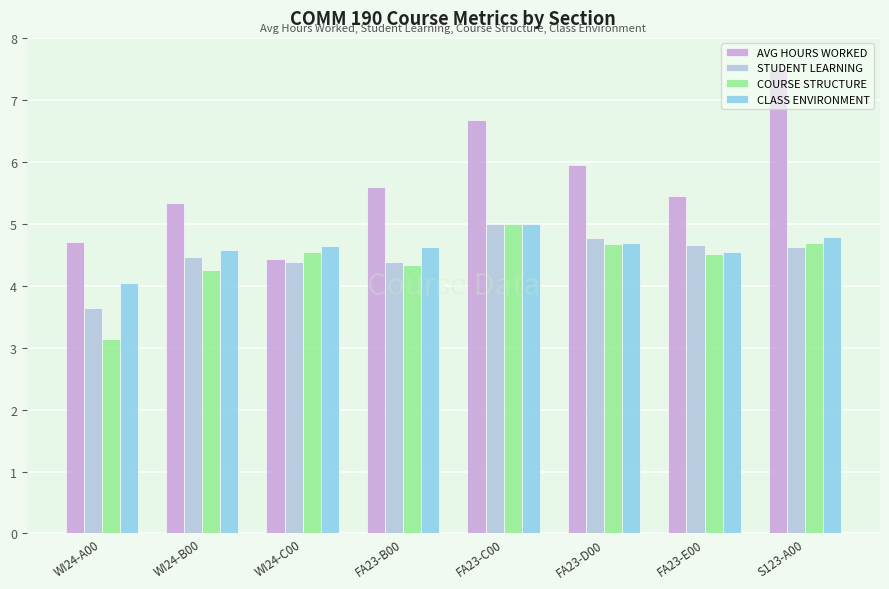

Is the value of CLASS ENVIRONMENT at WI24-A00 greater than the value of AVG HOURS WORKED at FA23-D00?

No